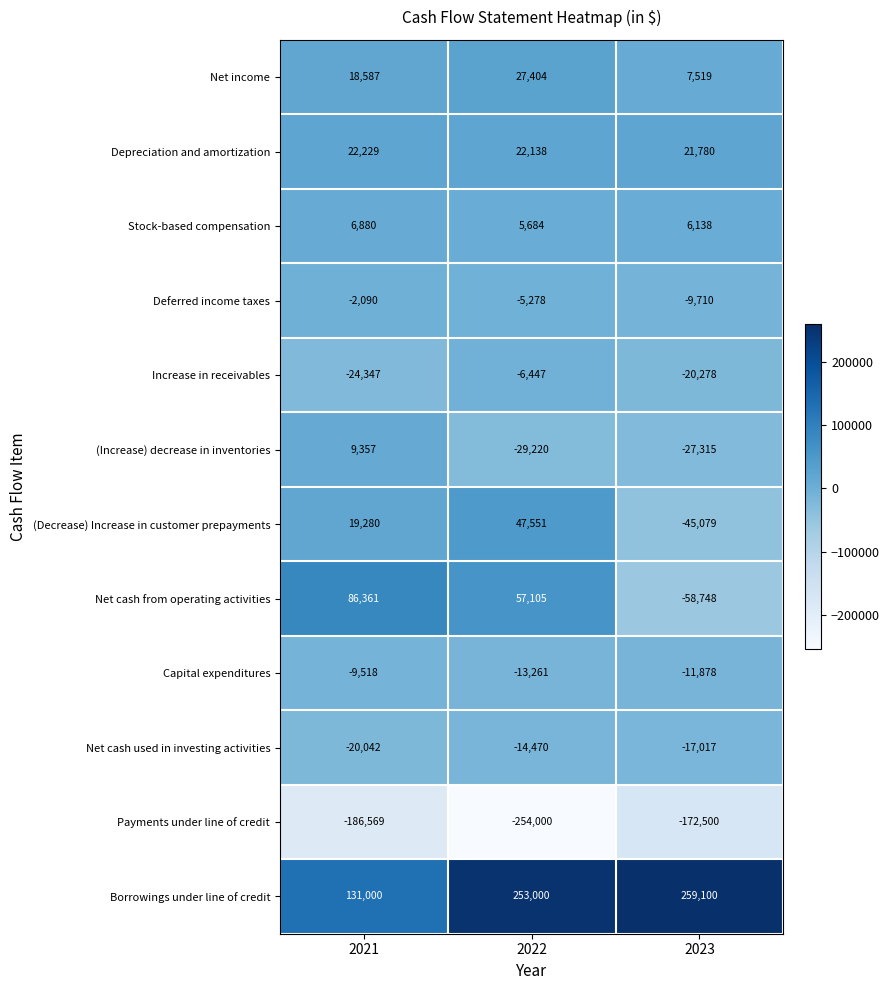

Which series has the largest total across all categories?

Borrowings under line of credit